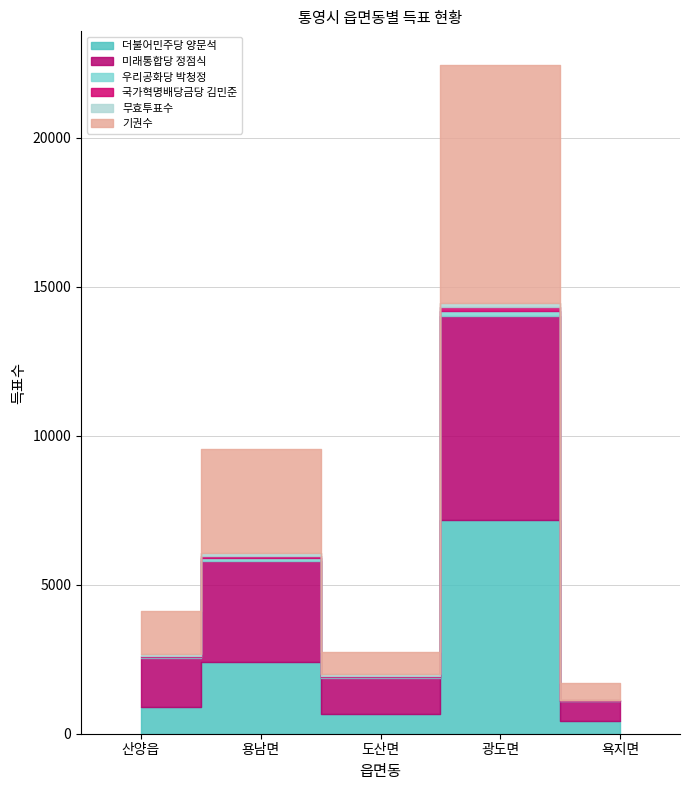

Which category has the highest value in the 우리공화당 박청정 series?

광도면